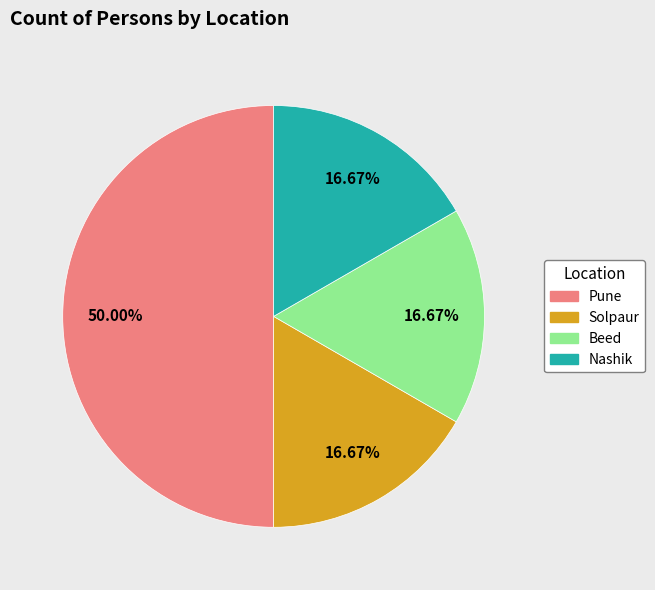

What percentage do Pune and Solpaur together represent?

66.7%